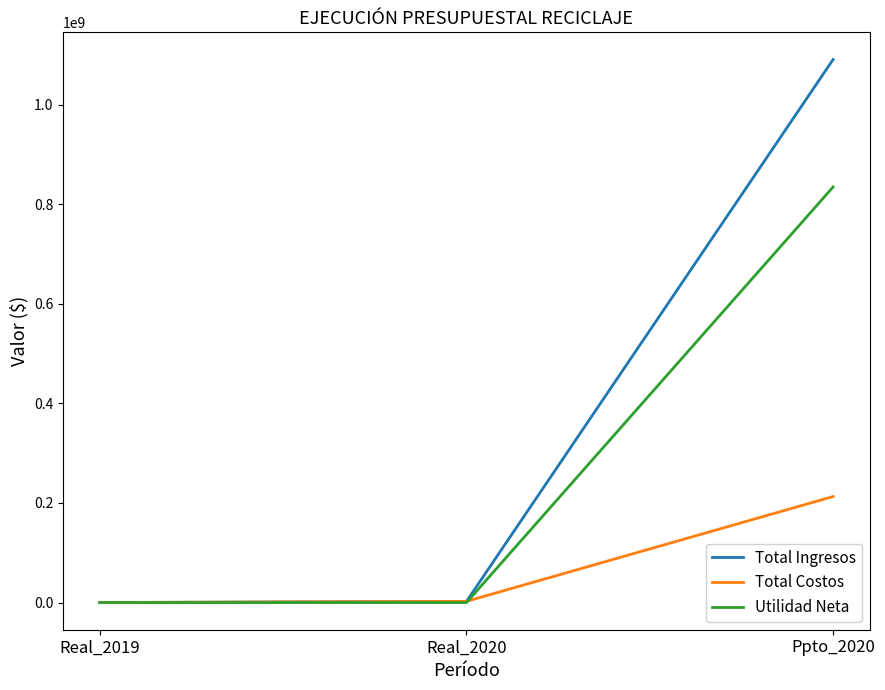

What is the maximum value shown in the chart?

1090880328